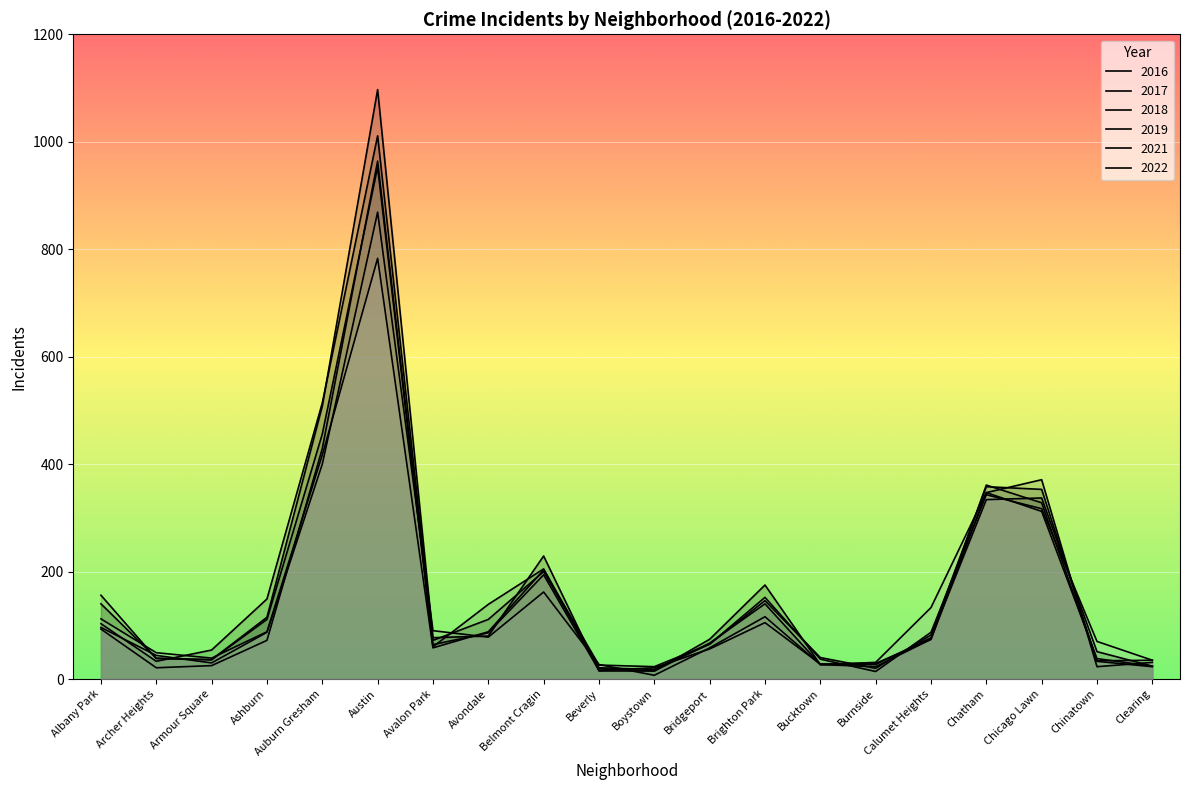

What is the value of the 2016 point at the 11th from the left?

15